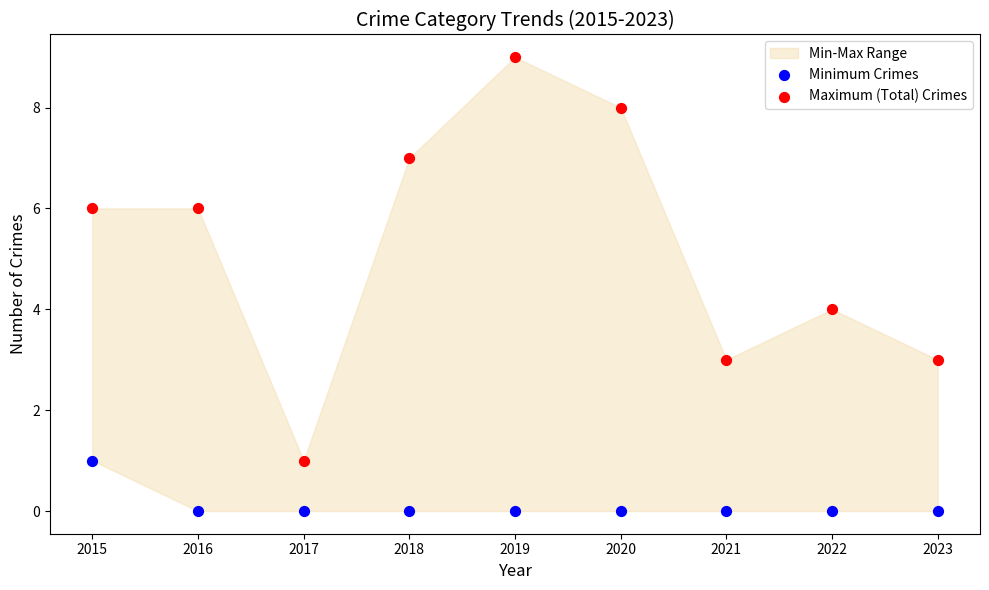

Which series has the largest Y range (max minus min)?

Maximum (Total) Crimes